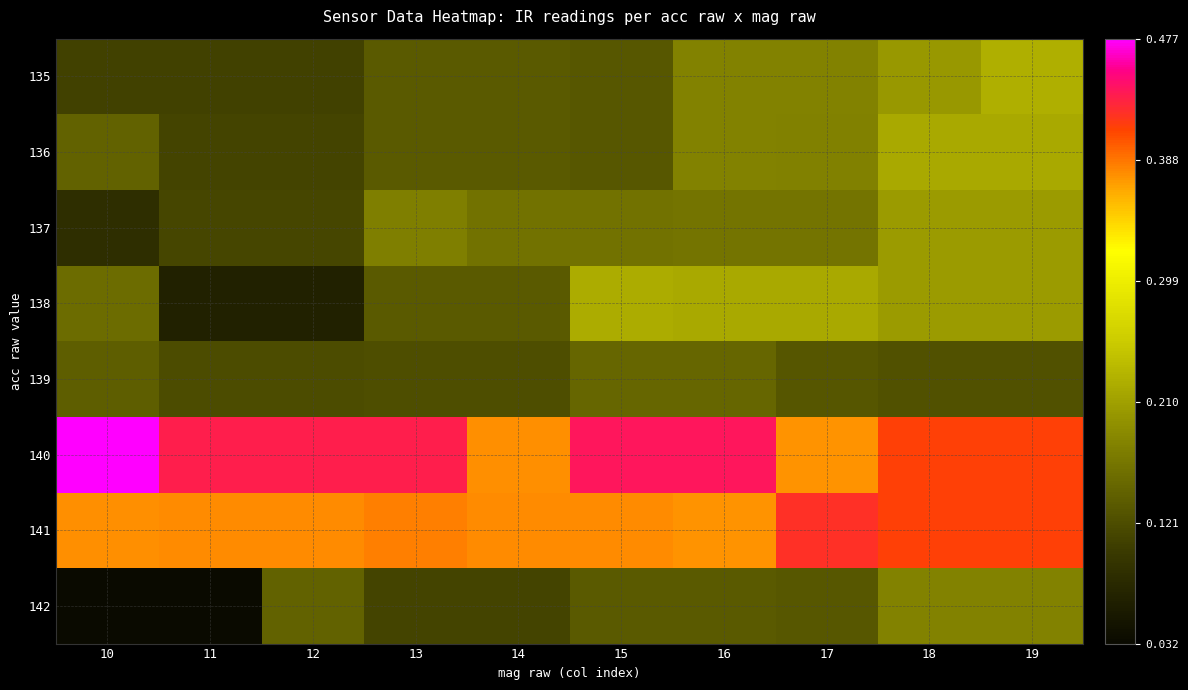

Which series has the largest total across all categories?

140